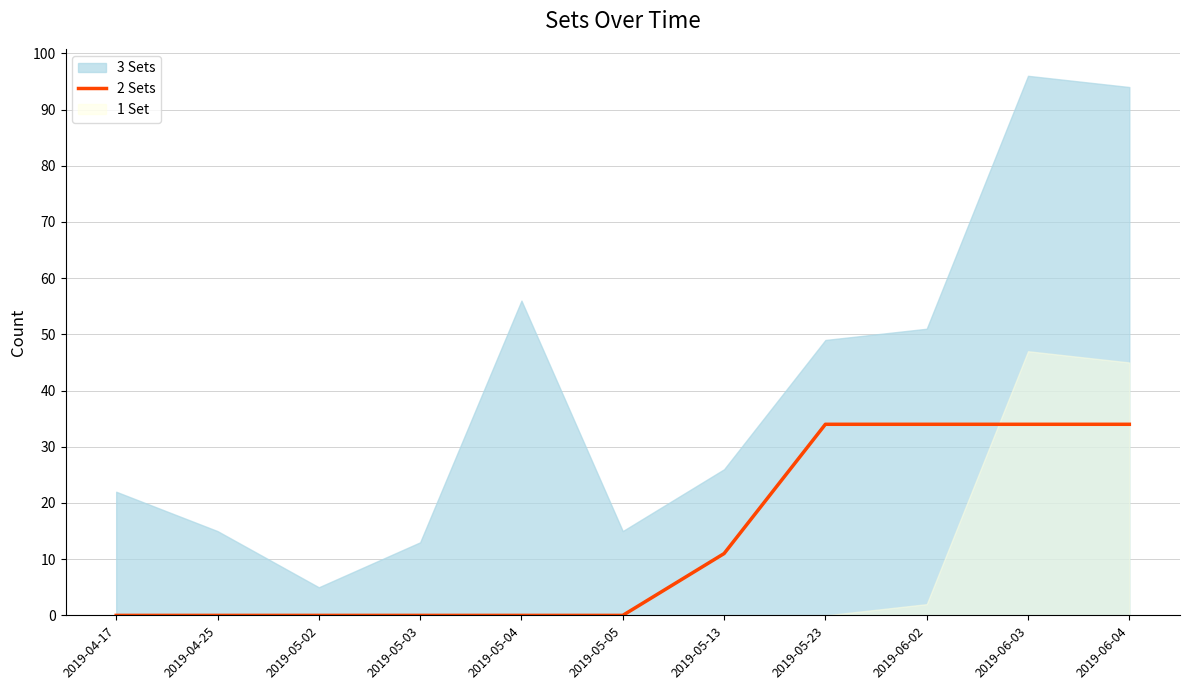

What is the label of the 8th point from the left?

2019-05-23